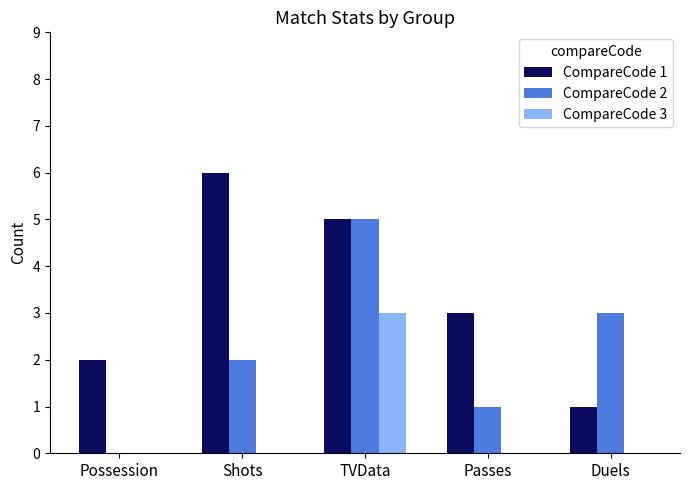

How many distinct data groups are displayed?

3